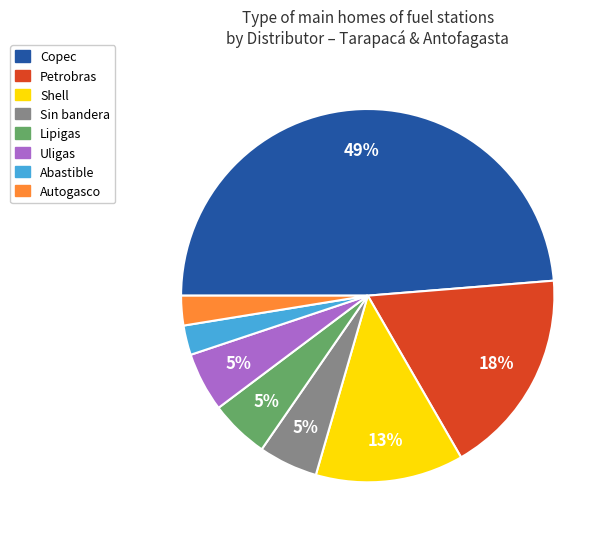

To the nearest percent, what is the difference between the largest and smallest slice percentages?

46%